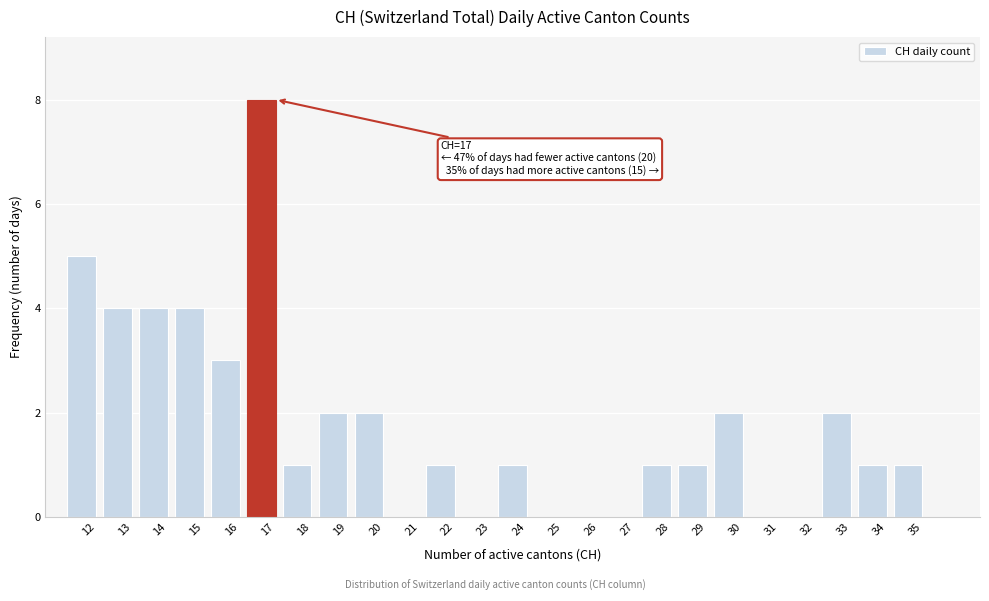

Reading left to right, transcribe all the data shown in this chart.

12=5	13=4	14=4	15=4	16=3	17=8	18=1	19=2	20=2	21=0	22=1	23=0	24=1	25=0	26=0	27=0	28=1	29=1	30=2	31=0	32=0	33=2	34=1	35=1